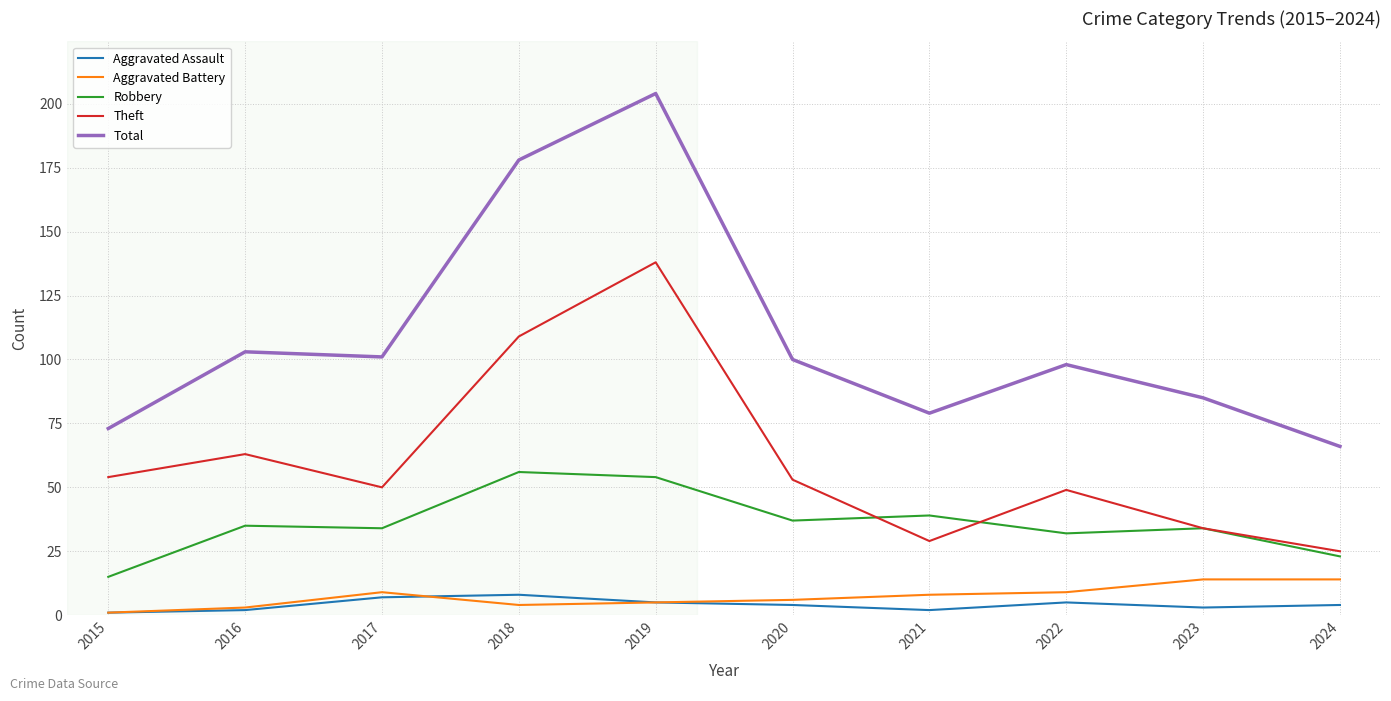

True or false: Total and Robbery intersect in this chart.

False